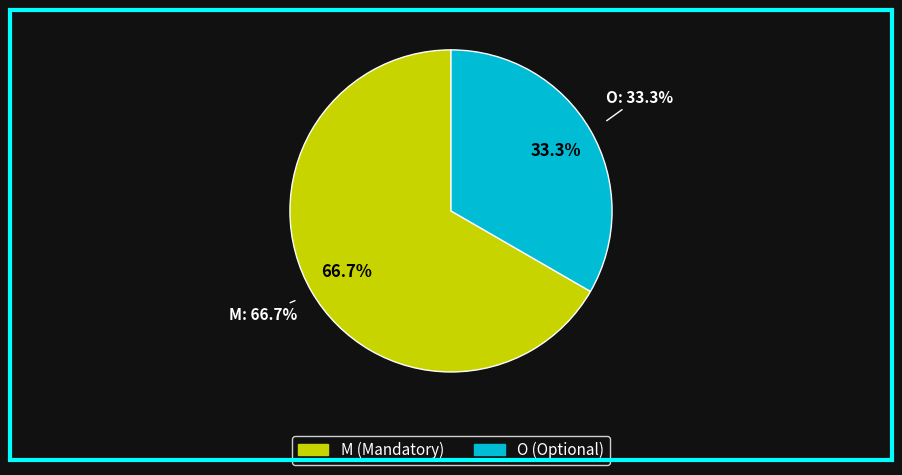

Does any single category account for the majority?

Yes